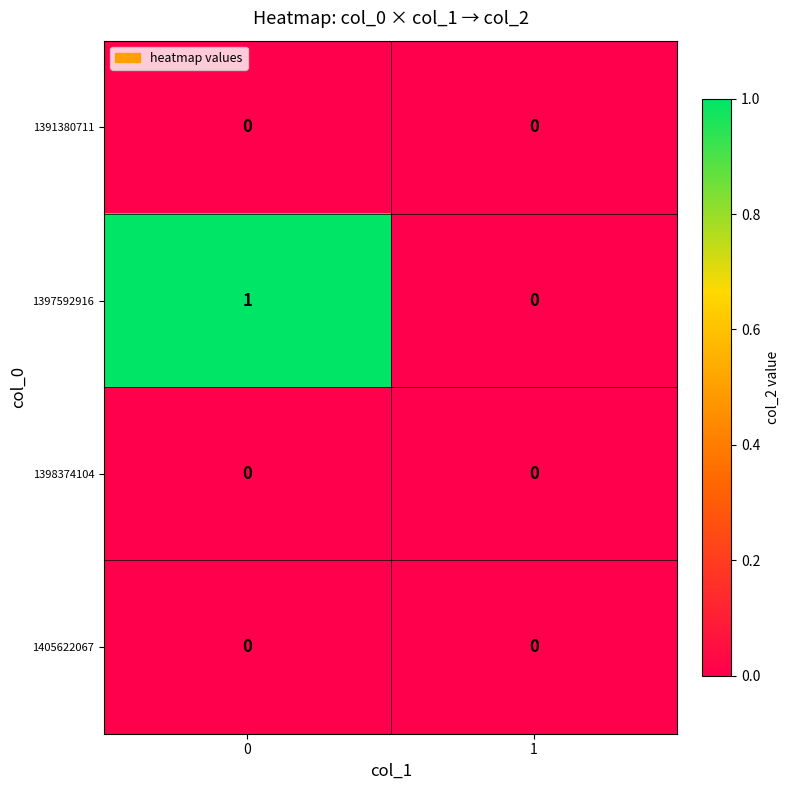

Which series has the largest range (max minus min)?

1397592916